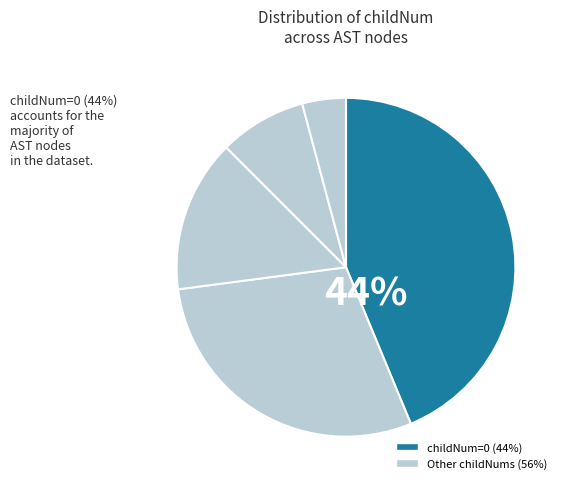

How many segments does this pie chart have?

5